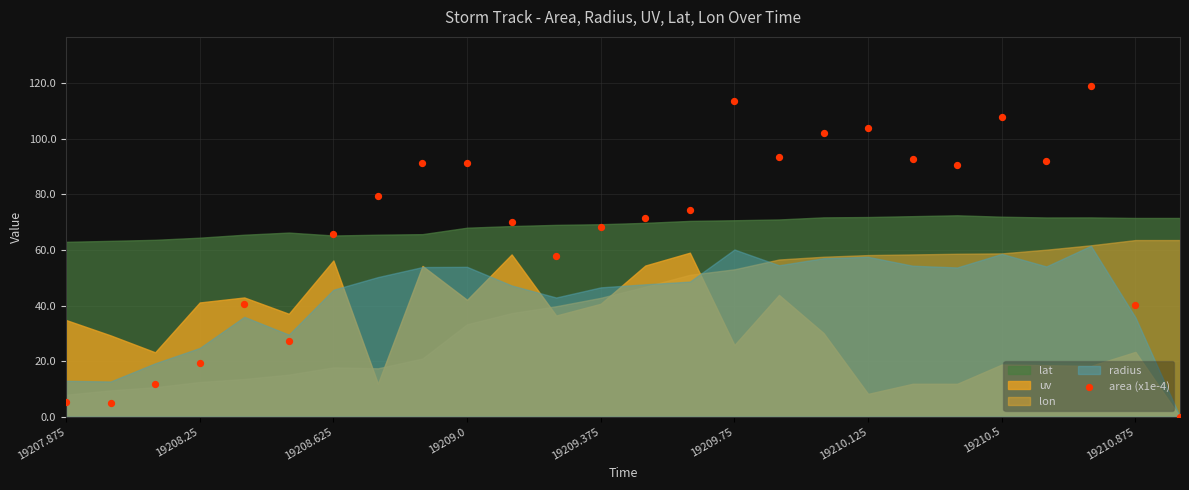

What is the range of Y values (max minus min)?

118.9